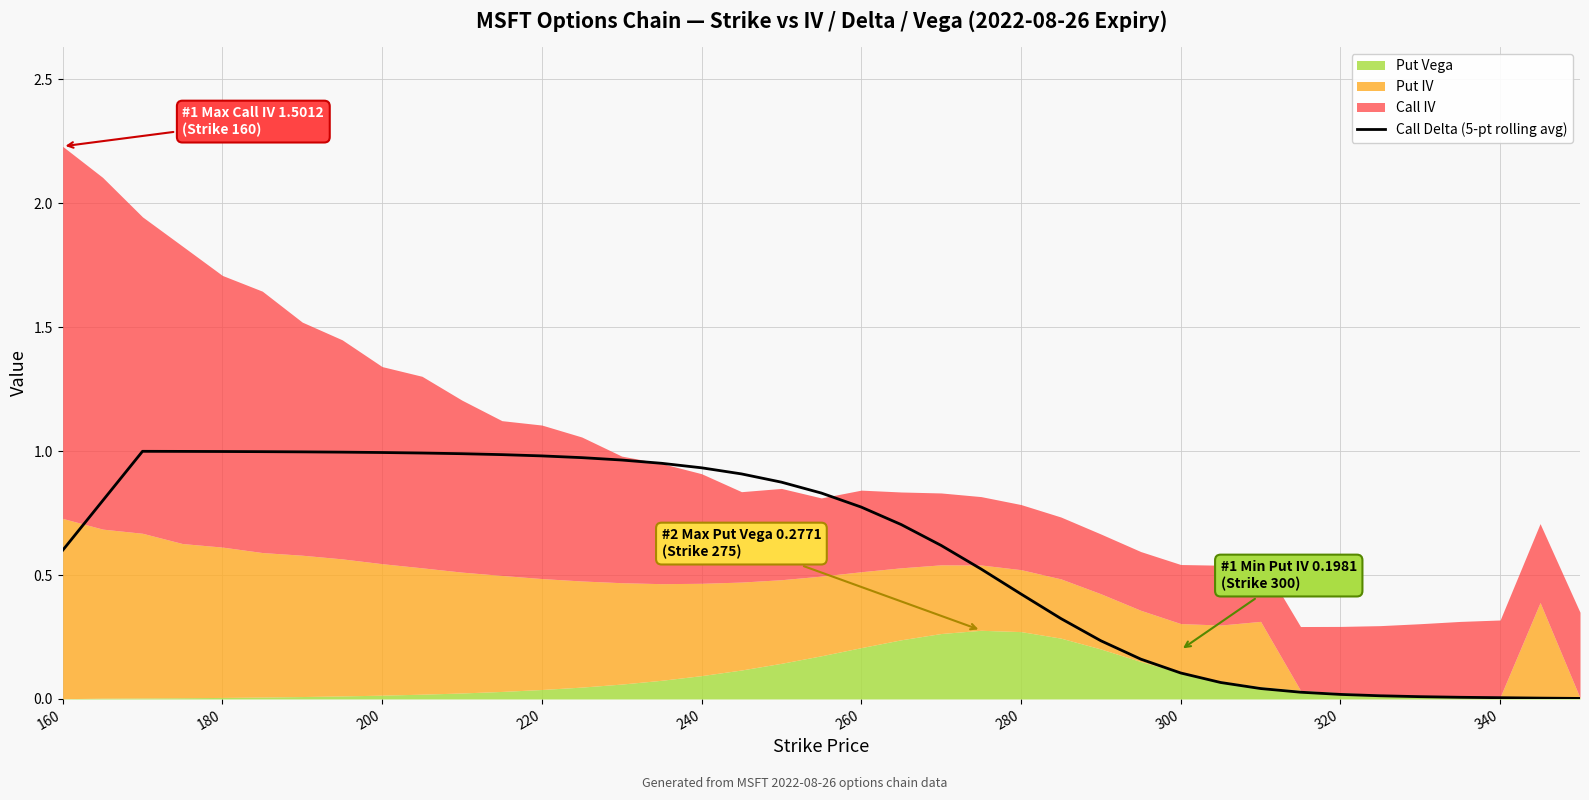

Is it true that the value at 280 is 0.3?

False